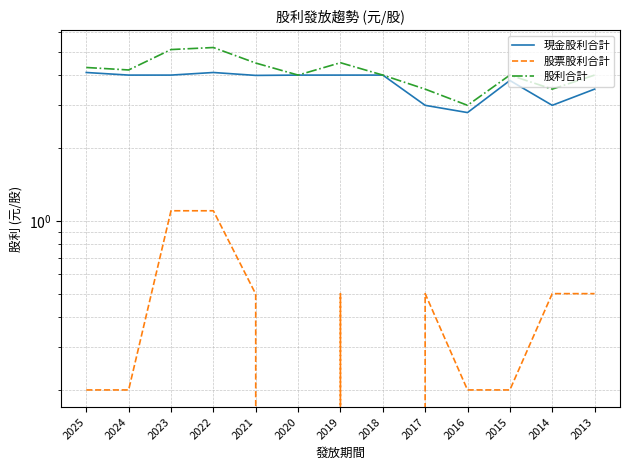

Which has a higher value, 2020 or 2021?

2020